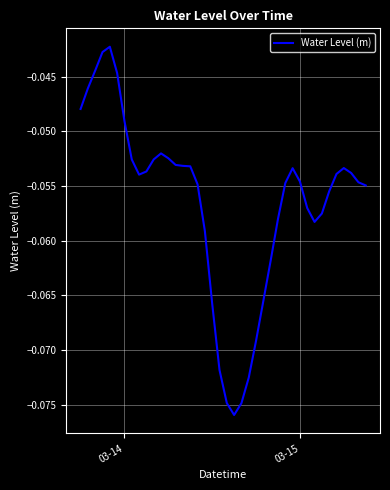

Reading right to left, extract all data points from this chart.

-0.1	-0.1	-0.1	-0.1	-0.1	-0.1	-0.1	-0.1	-0.1	-0.1	-0.1	-0.1	-0.1	-0.1	-0.1	-0.1	-0.1	-0.1	-0.1	-0.1	-0.1	-0.1	-0.1	-0.1	-0.1	-0.1	-0.1	-0.1	-0.1	-0.1	-0.1	-0.1	-0.1	-0.0	-0.0	-0.0	-0.0	-0.0	-0.0	-0.0